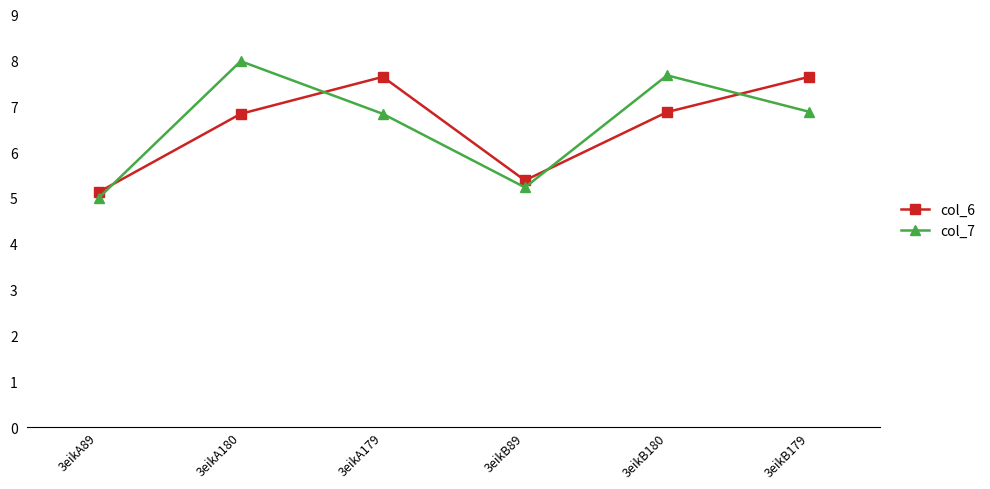

Which series has the largest range (max minus min)?

col_7